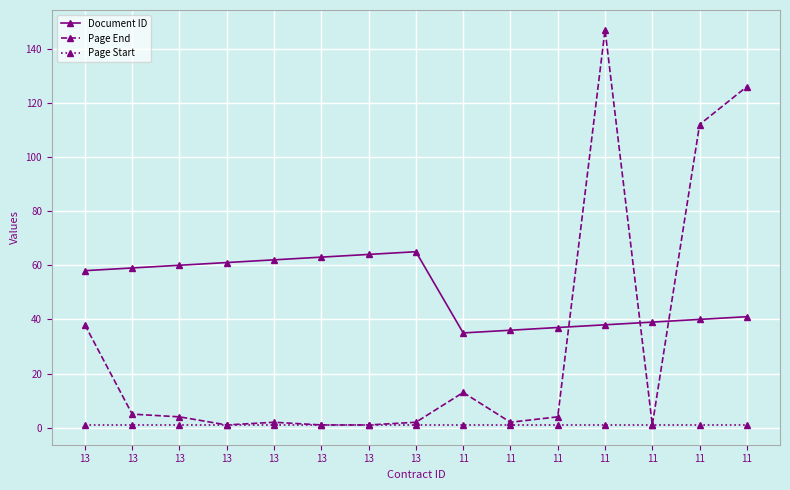

Does the chart have visible grid lines?

Yes